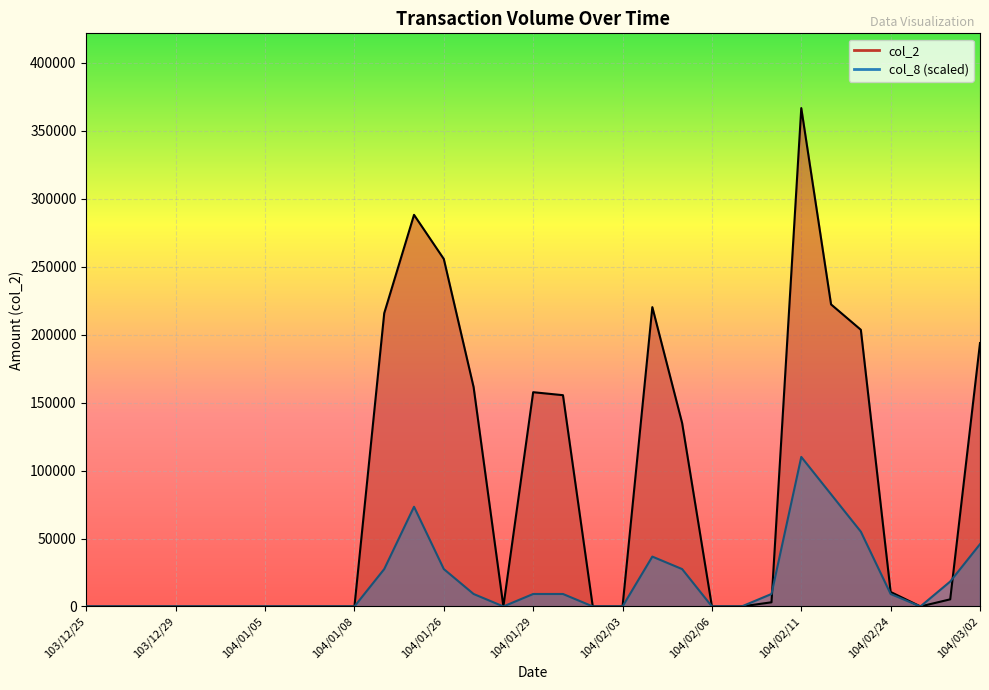

Where is the first local minimum for col_2?

104/01/28